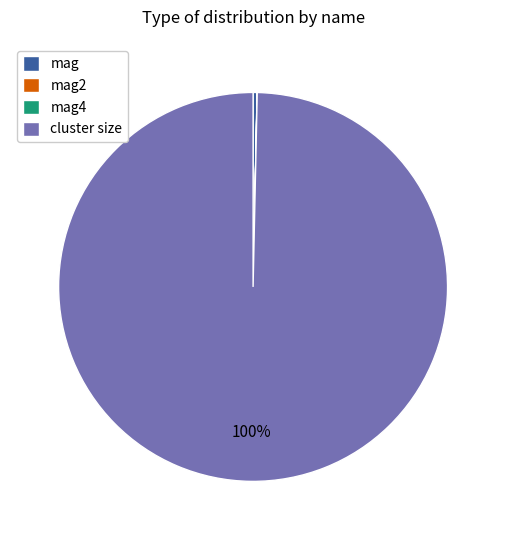

Is there any slice that represents more than half of the pie?

Yes